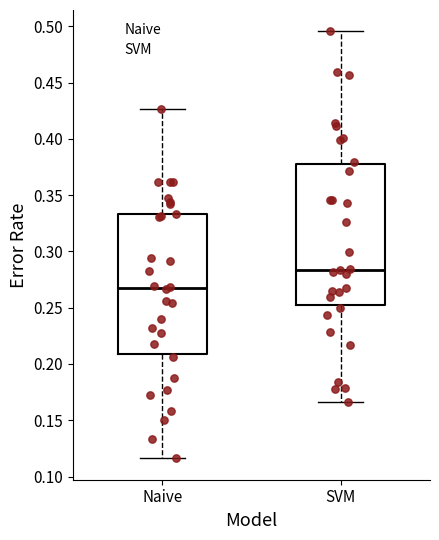

Reading left to right, transcribe this box plot: for each box, give where its median line is, the range the box spans, and where its two whiskers end, as read against the y-axis. The values are not printed on the chart, so give them approximately, as read against the axis.

Naive: median 0.265, box 0.210 to 0.335, whiskers 0.115 to 0.425
SVM: median 0.285, box 0.250 to 0.380, whiskers 0.165 to 0.495